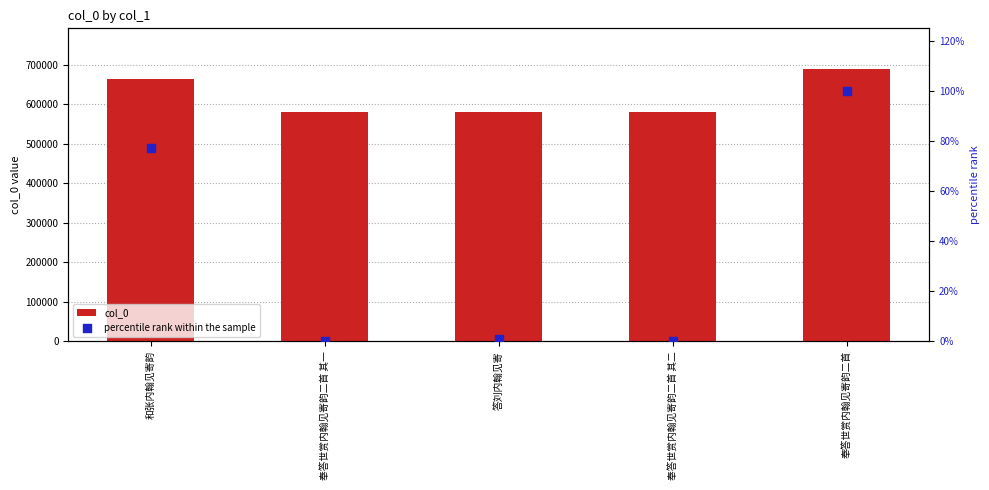

Is the value of percentile rank within the sample at 答刘内翰见寄 greater than the value of col_0 at 奉答世赏内翰见寄韵二首 其一?

No